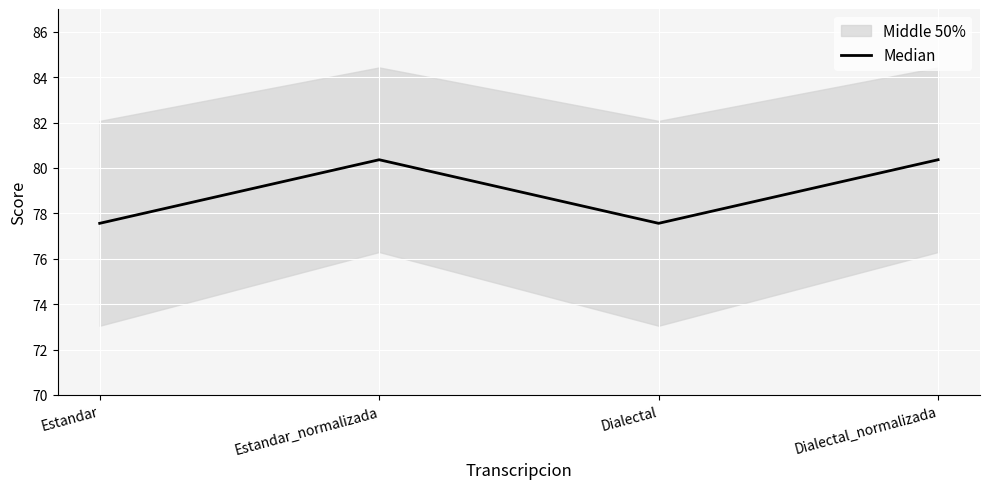

List the labels in order of value, largest first.

Estandar_normalizada, Dialectal_normalizada, Estandar, Dialectal